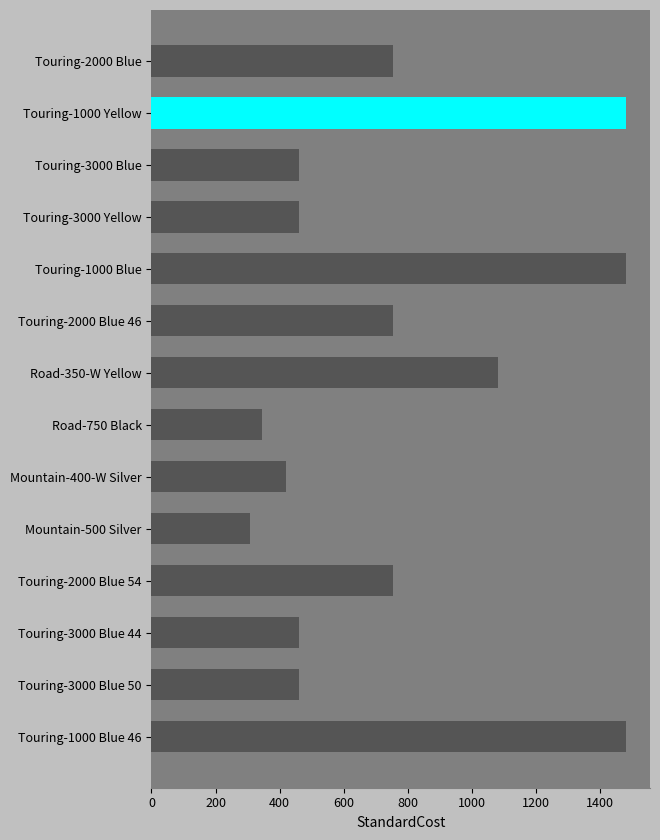

Which category has the lowest value across all series?

Mountain-500 Silver